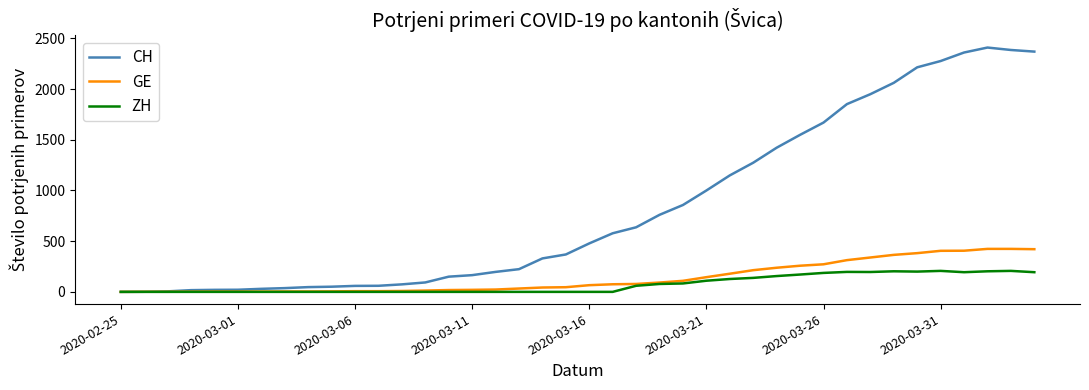

Which series has the largest total across all categories?

CH